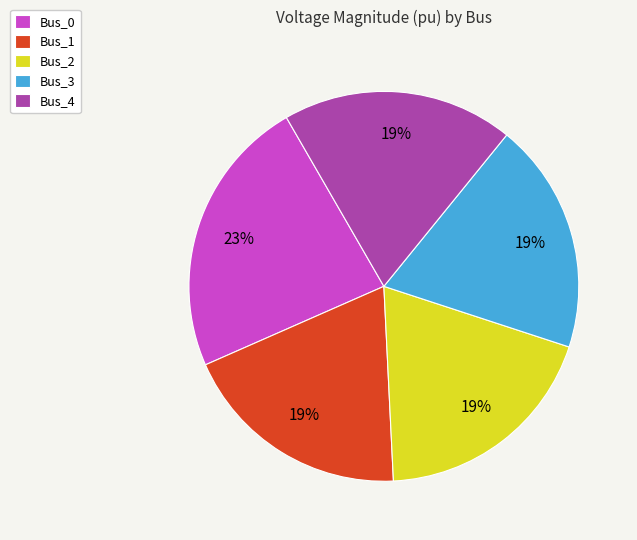

What percentage is the Bus_2 slice, to the nearest percent?

19%